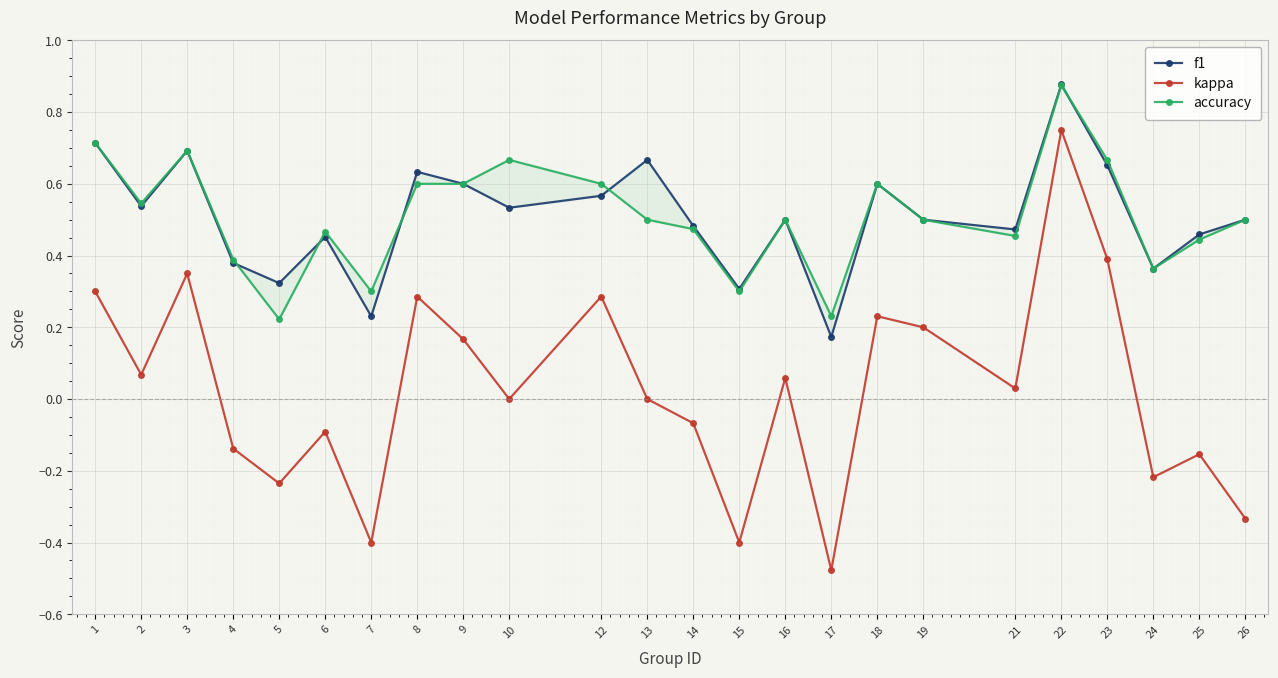

In kappa, how many points are lower than both neighbors (excluding endpoints)?

8